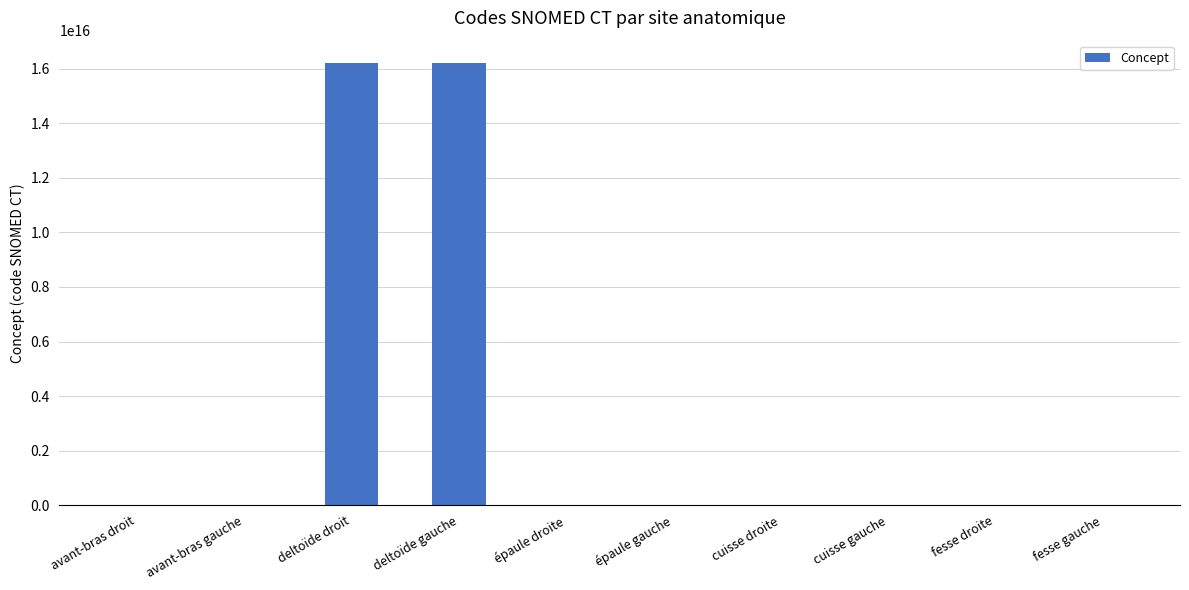

Which has a higher value, deltoïde gauche or cuisse droite?

deltoïde gauche